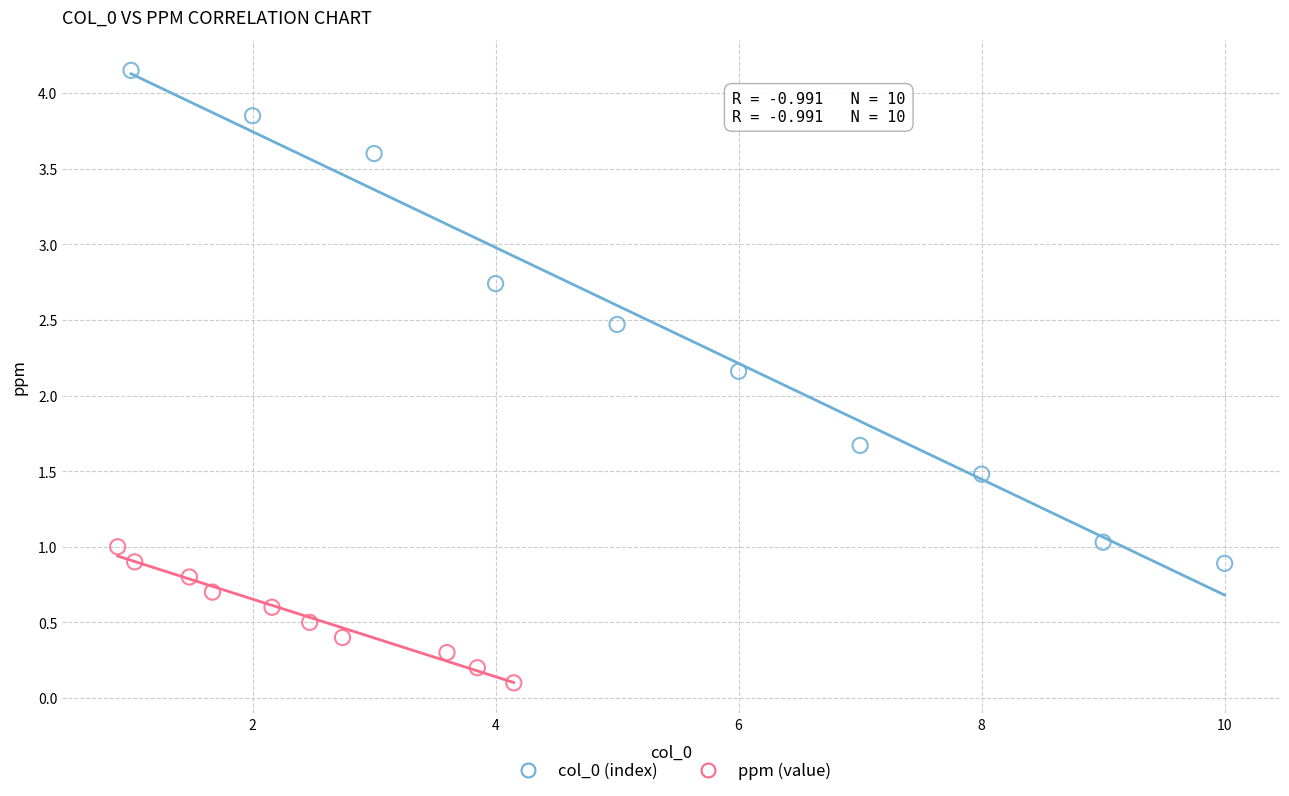

Which series has the widest spread of Y values?

col_0 (index)